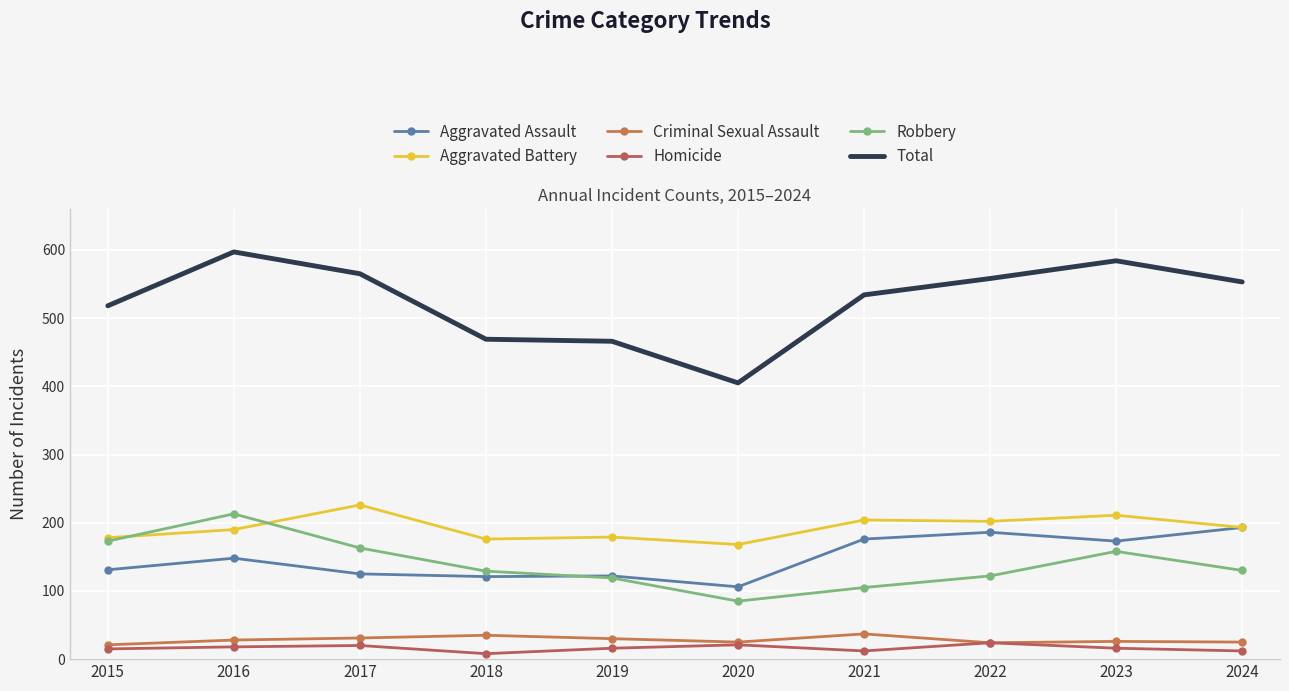

What is the lowest value of the Aggravated Battery series?

168